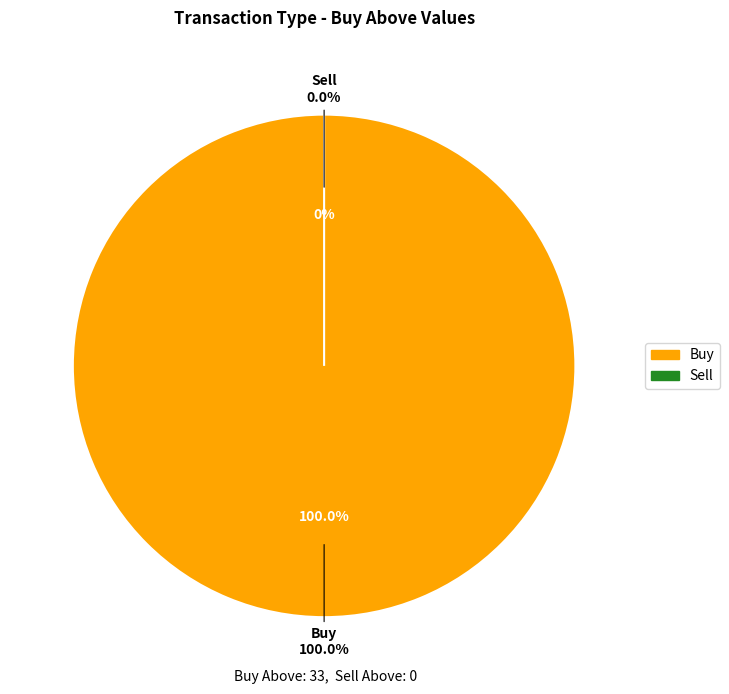

What is the total percentage of Sell and Buy?

100.0%